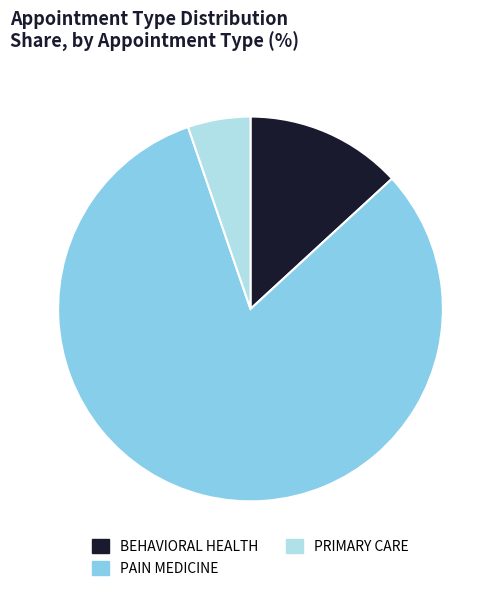

True or false: BEHAVIORAL HEALTH accounts for 13% of the total.

True